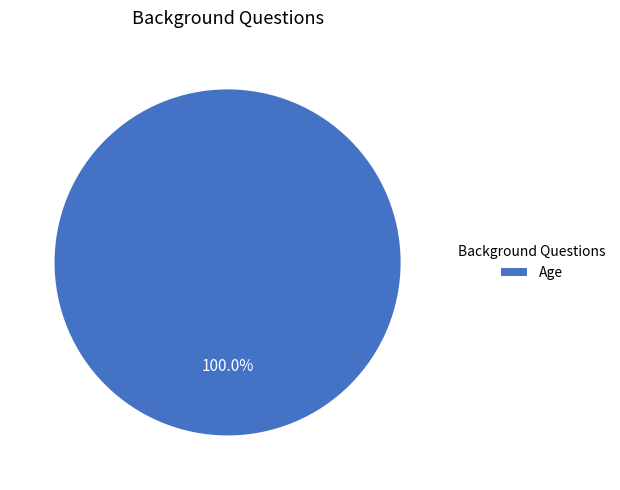

Which category accounts for the majority?

Age